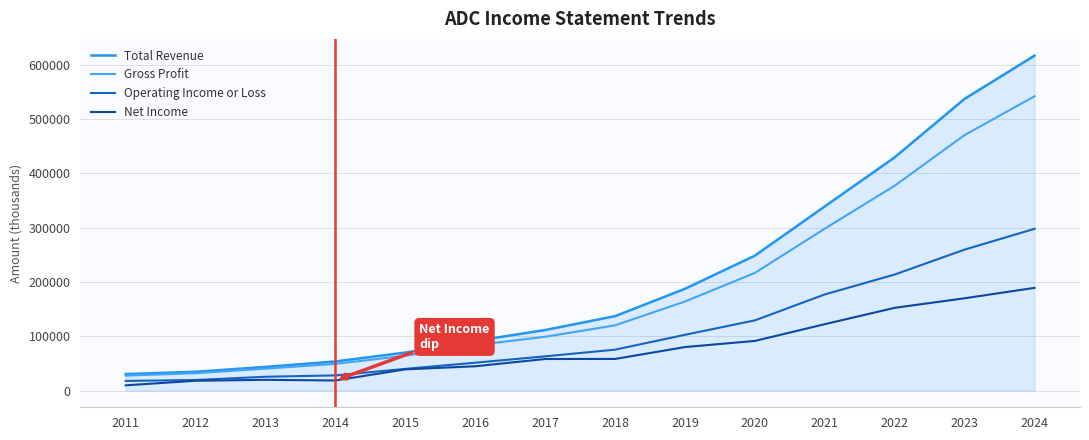

What is the average value of the Total Revenue series?

209421